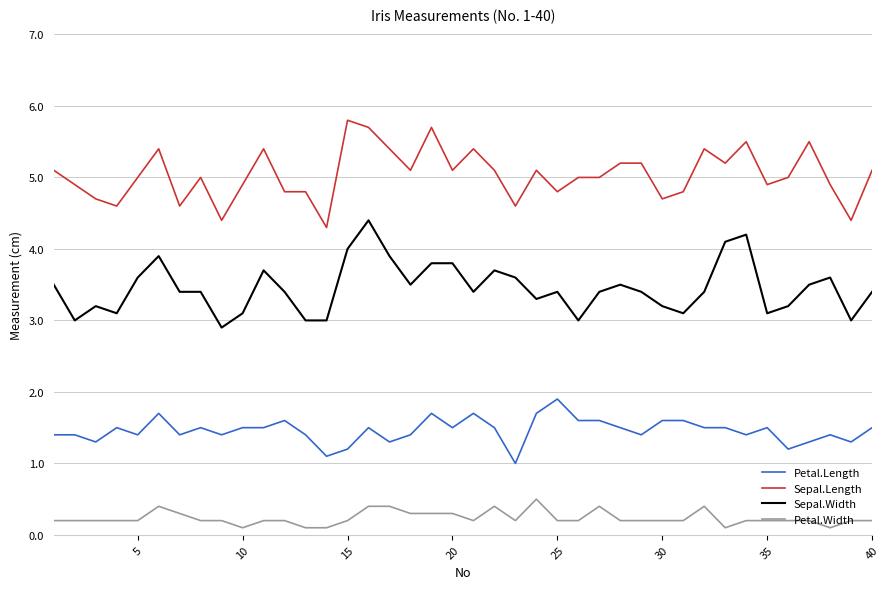

Rank the series by their average value, from lowest to highest.

Petal.Width, Petal.Length, Sepal.Width, Sepal.Length